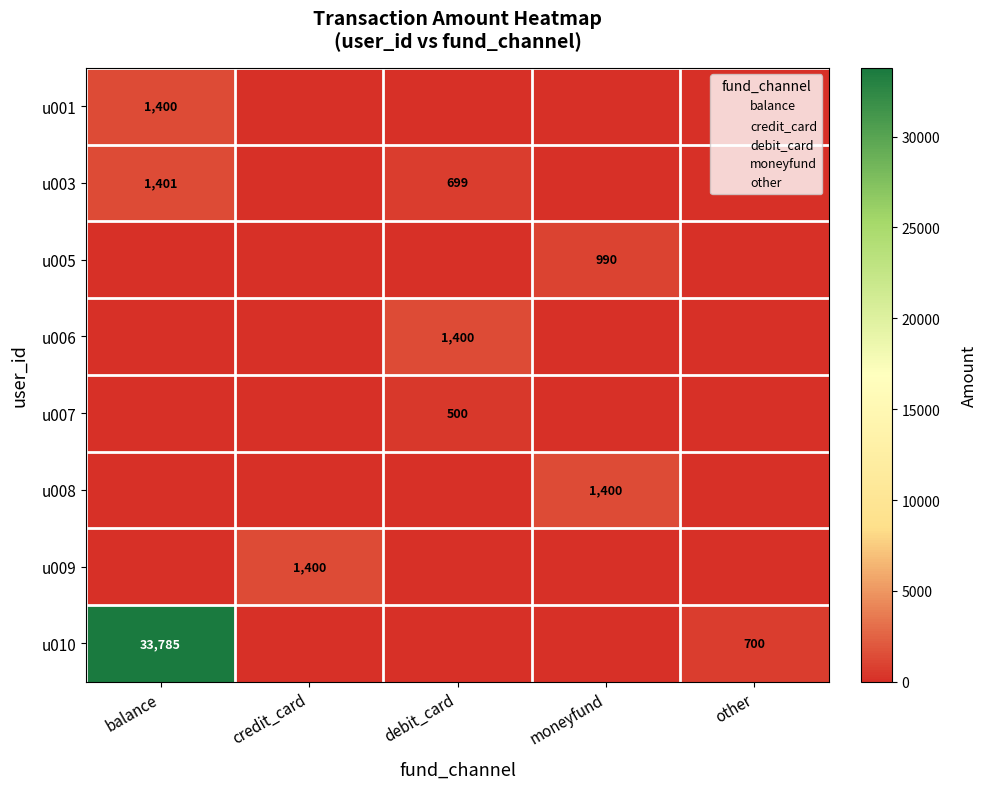

True or false: u009 has a value of 324.9 at credit_card.

False